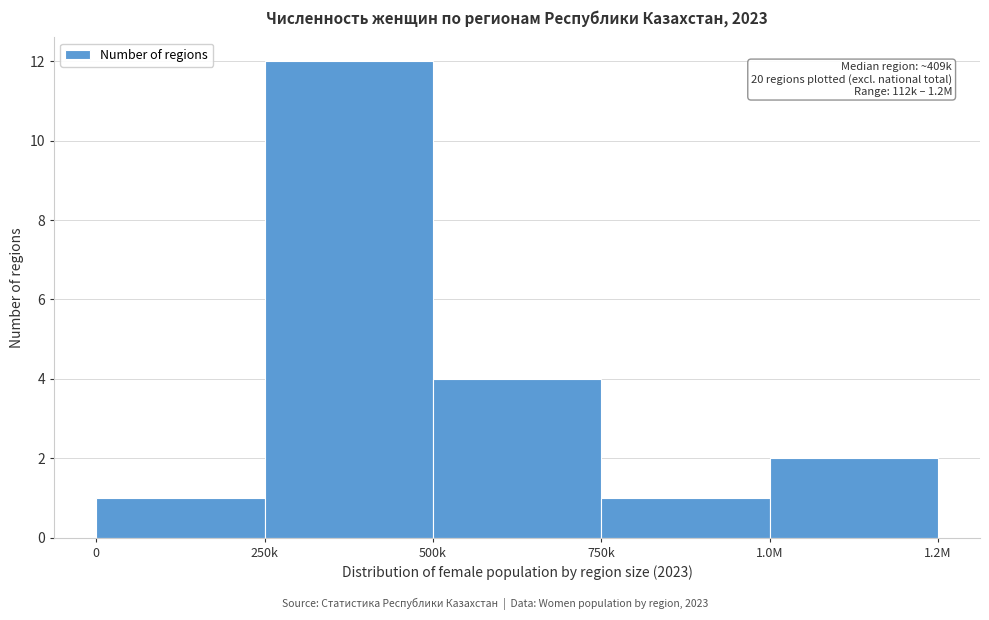

Reading right to left, extract all data points from this chart.

2	1	4	12	1